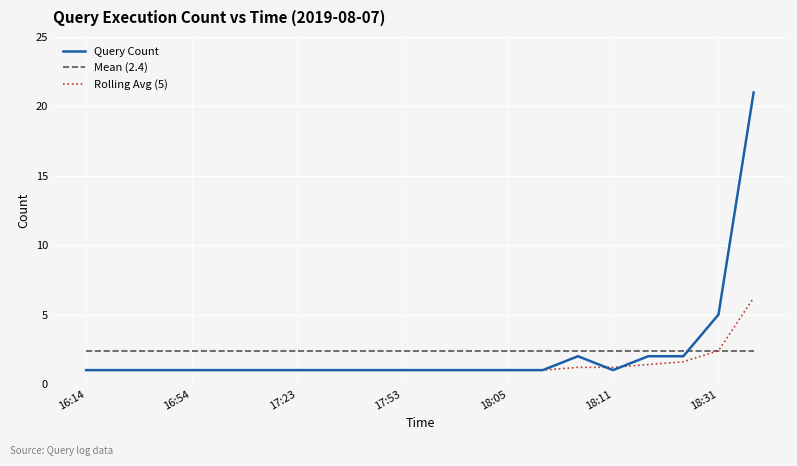

Count the number of categories in the chart.

20